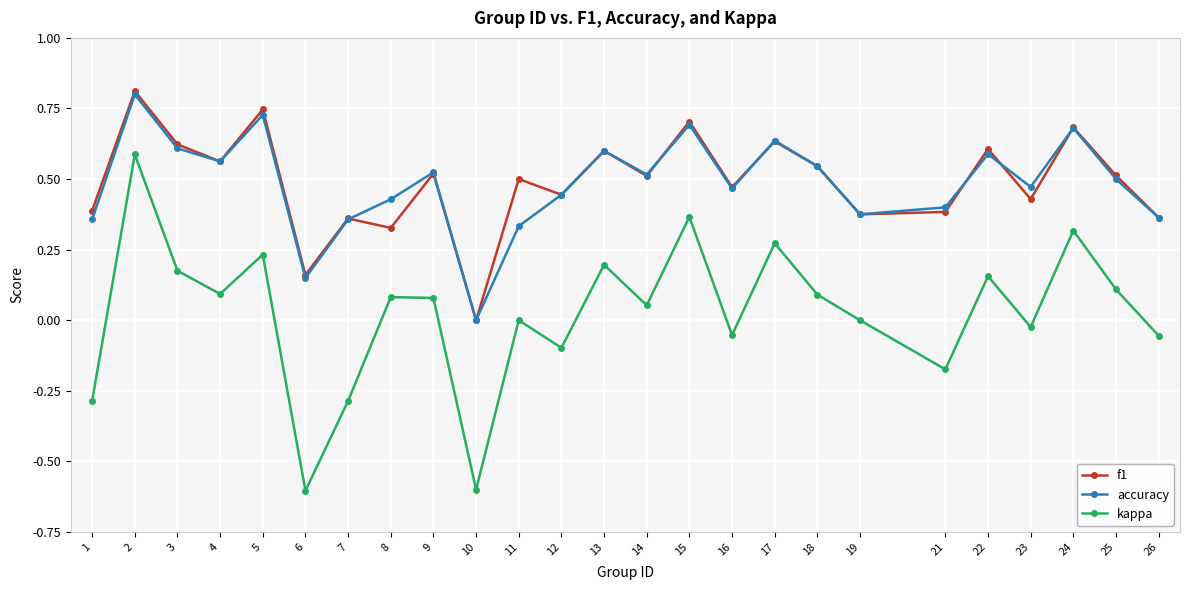

In accuracy, how many points are lower than both neighbors (excluding endpoints)?

7